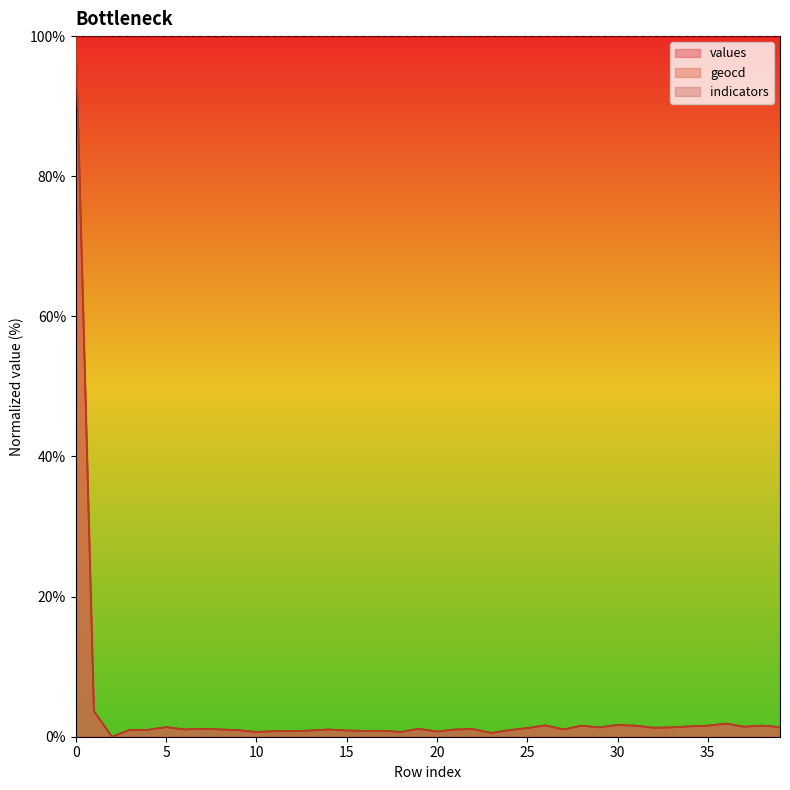

What is the value of the values point at the 33rd from the left?

1.3